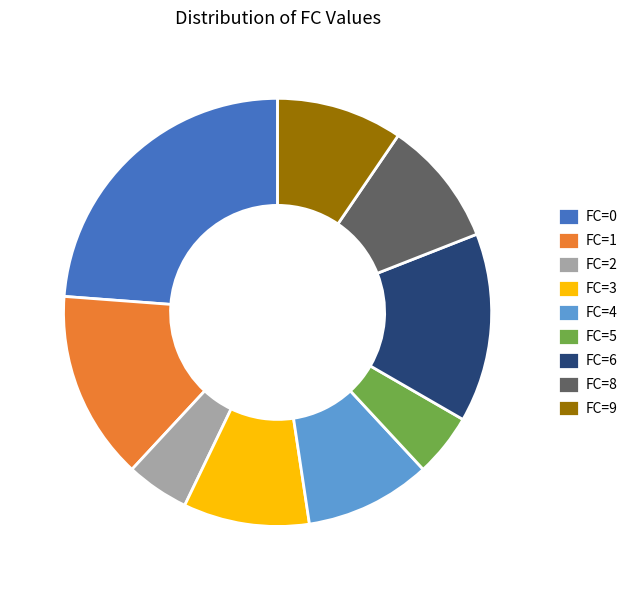

Which slice is the largest?

FC=0